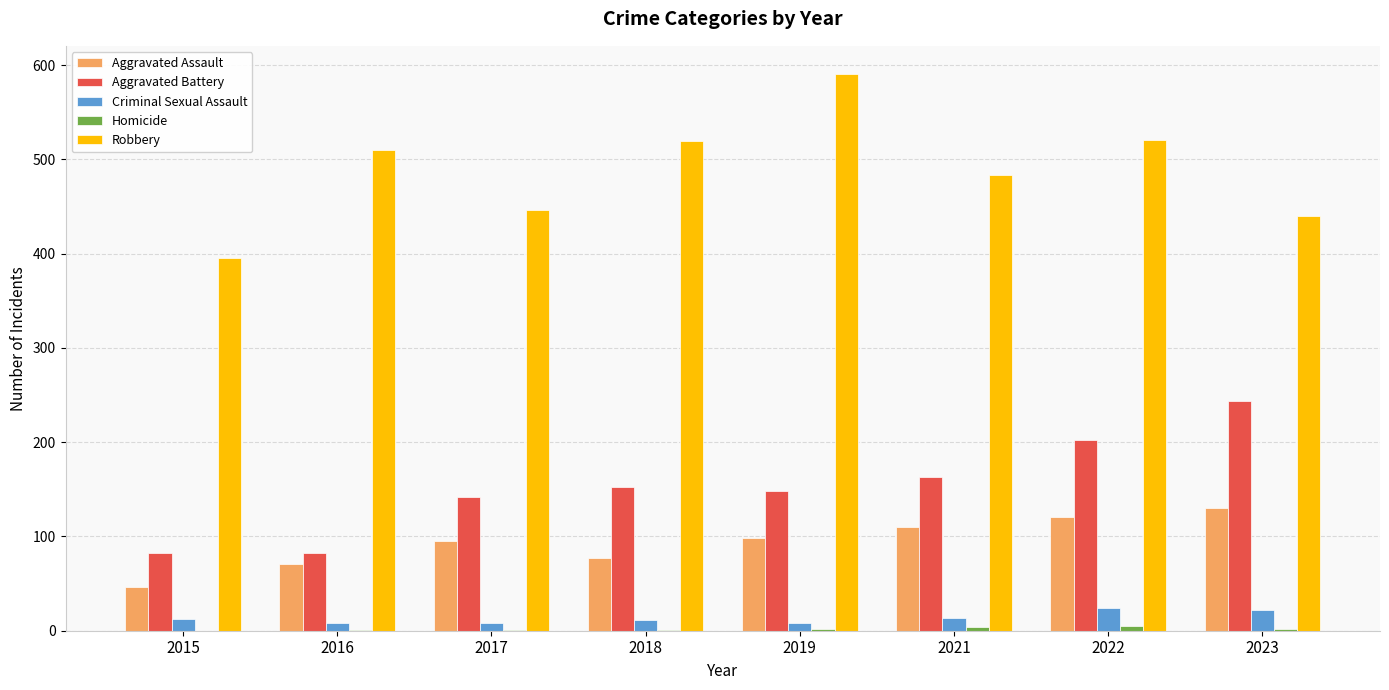

Which series changed the most between 2021 and 2023?

Aggravated Battery